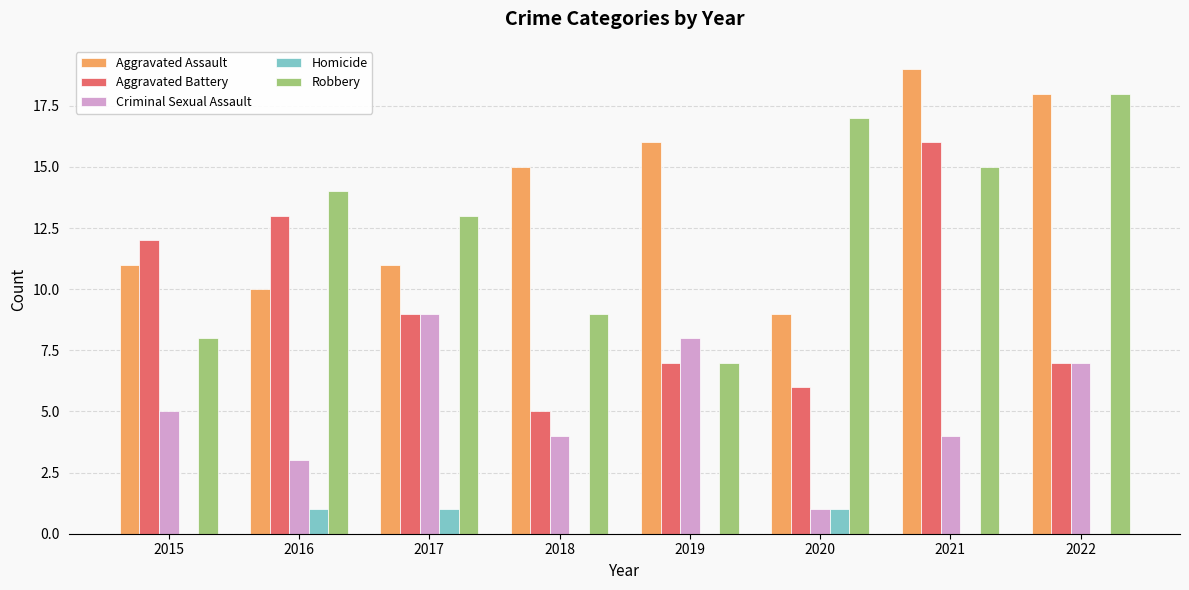

Which series changed the most between 2016 and 2022?

Aggravated Assault